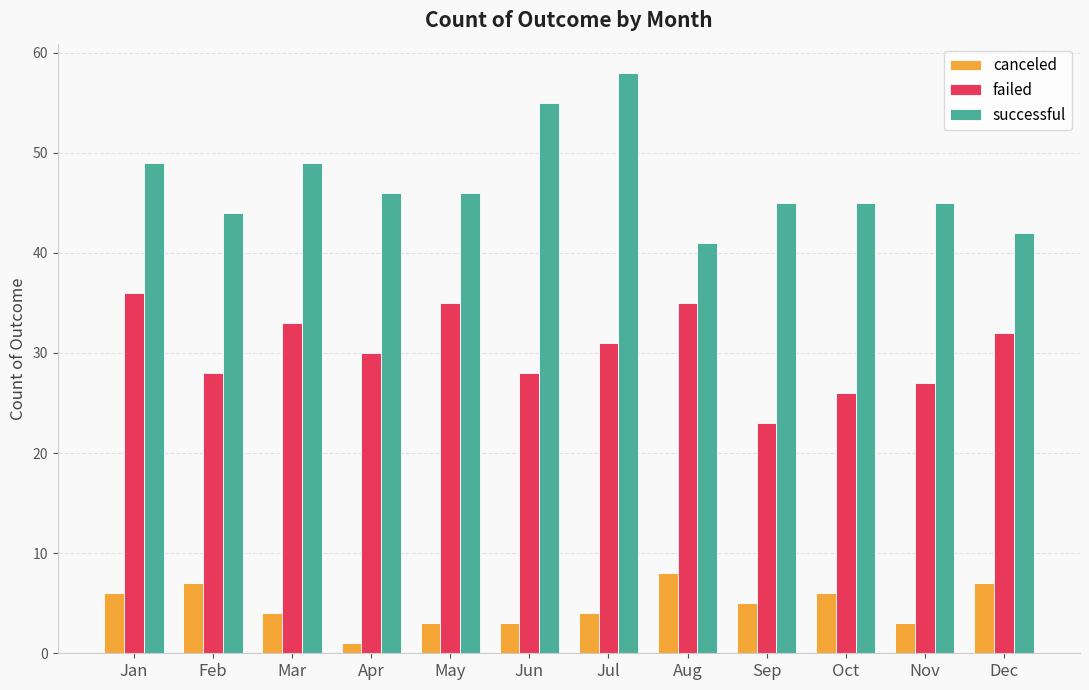

Is it true that canceled equals 5 at Aug?

False